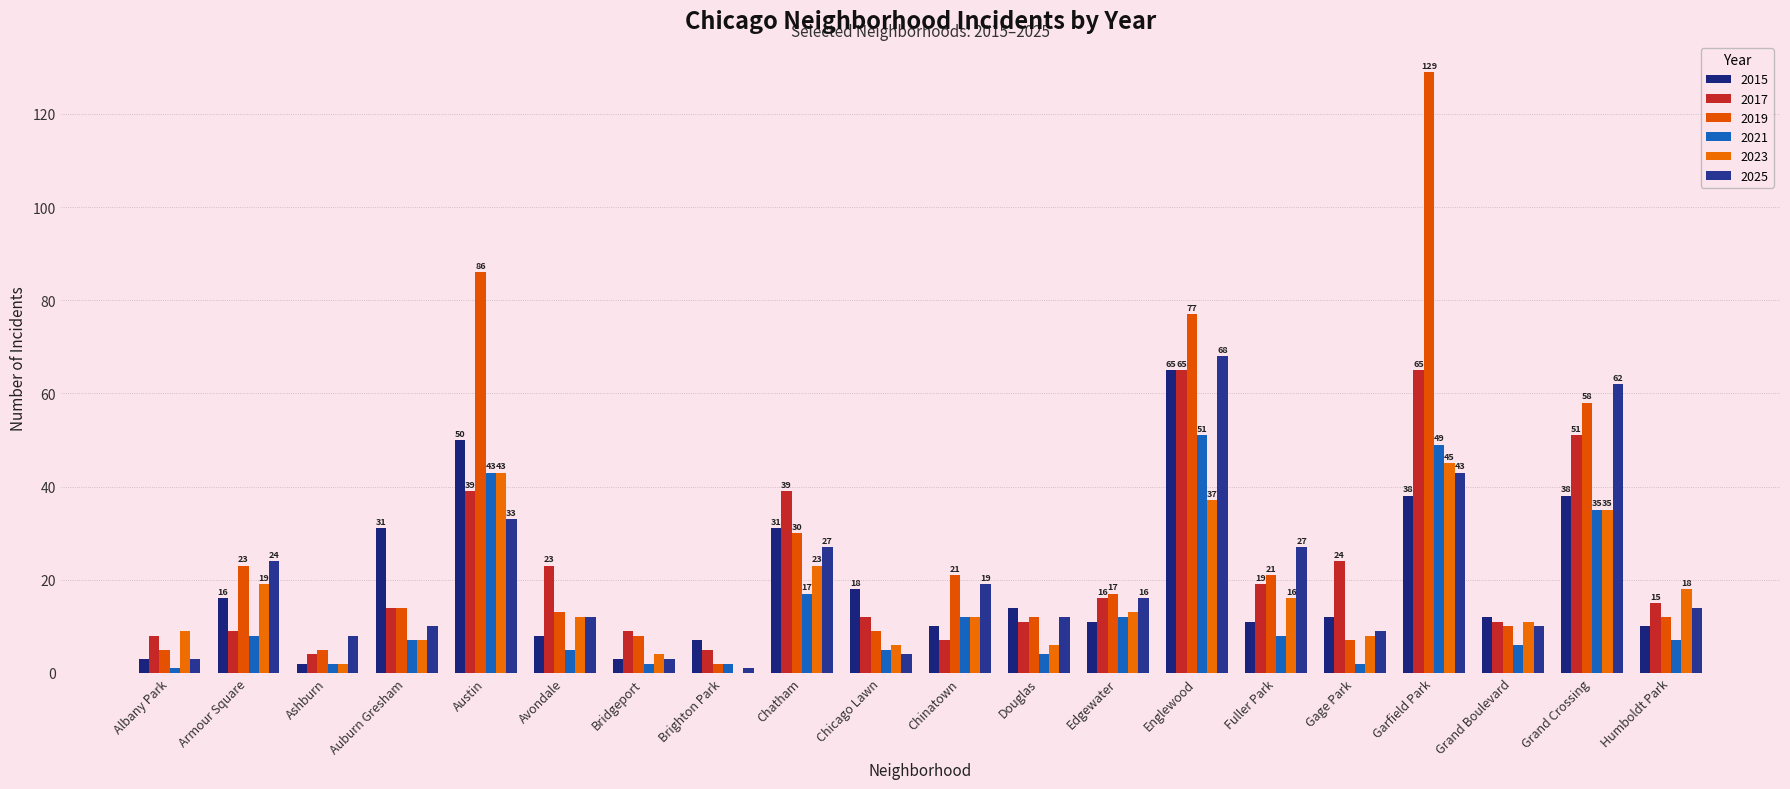

Where is 2017 nearest to the value 34?

Austin